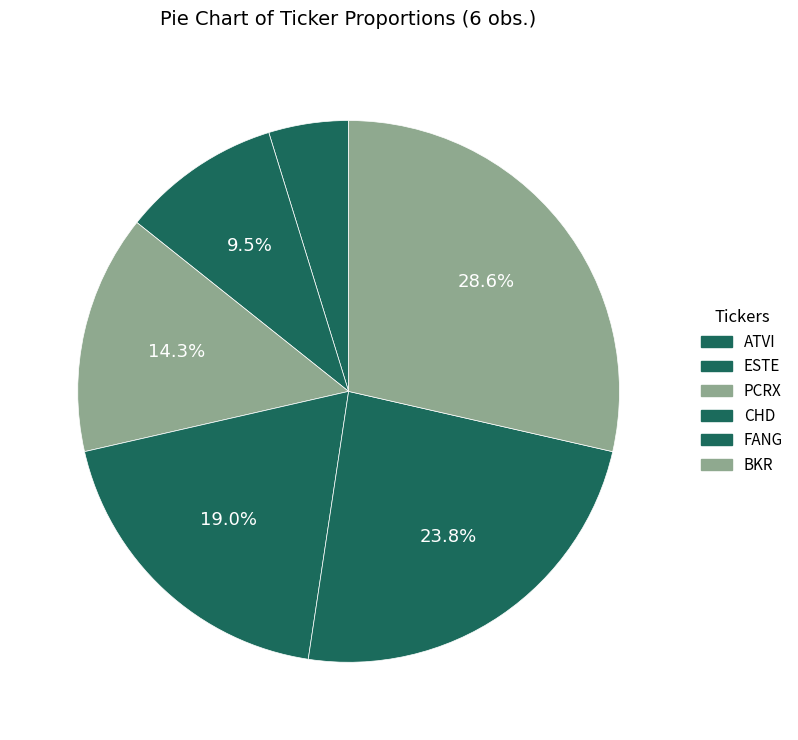

Is there a majority slice in this chart?

No